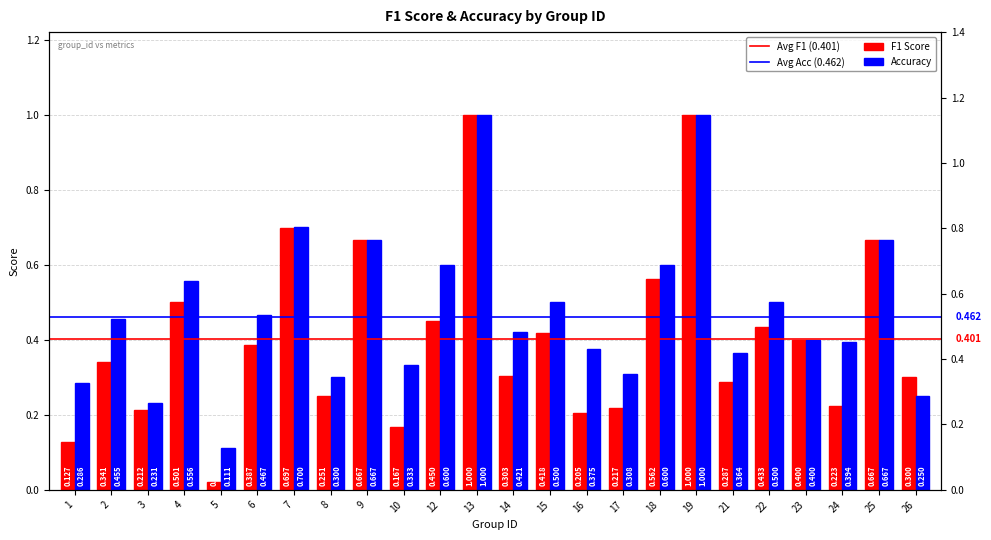

List the labels in order of accuracy value, smallest first.

5, 3, 26, 1, 8, 17, 10, 21, 16, 24, 23, 14, 2, 6, 15, 22, 4, 12, 18, 9, 25, 7, 13, 19